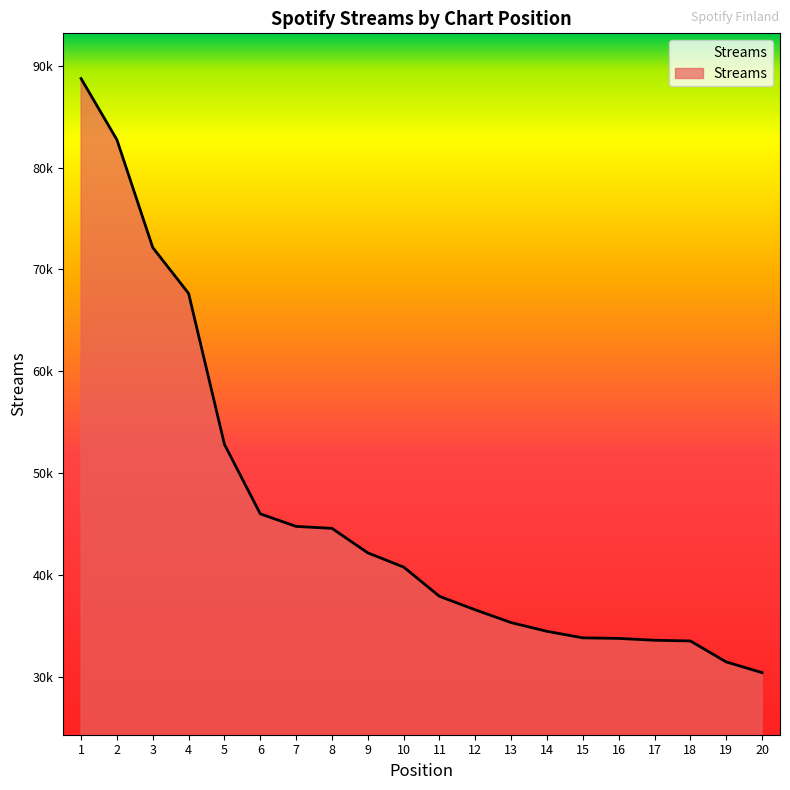

Is this an area chart (filled region under the line)?

Yes